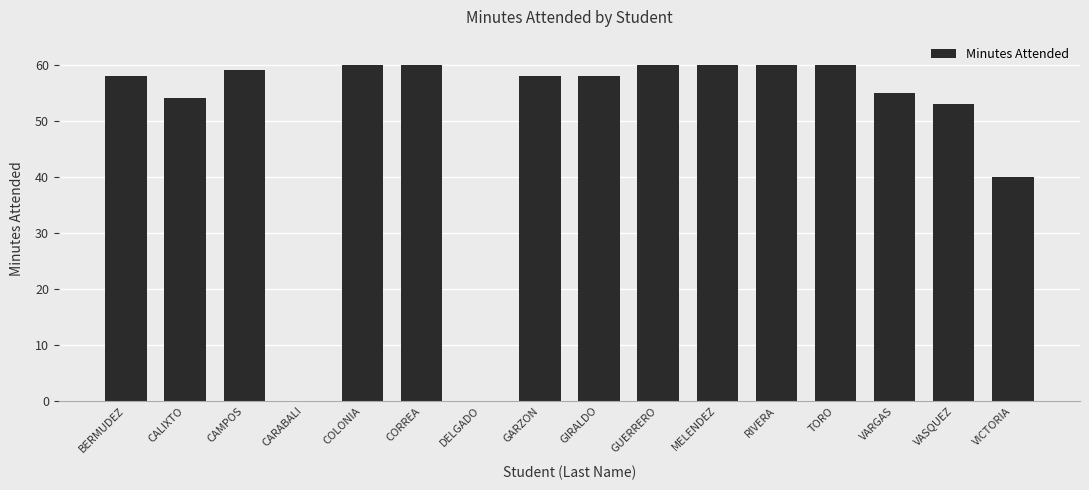

True or false: the data shows 58 at GARZON.

True